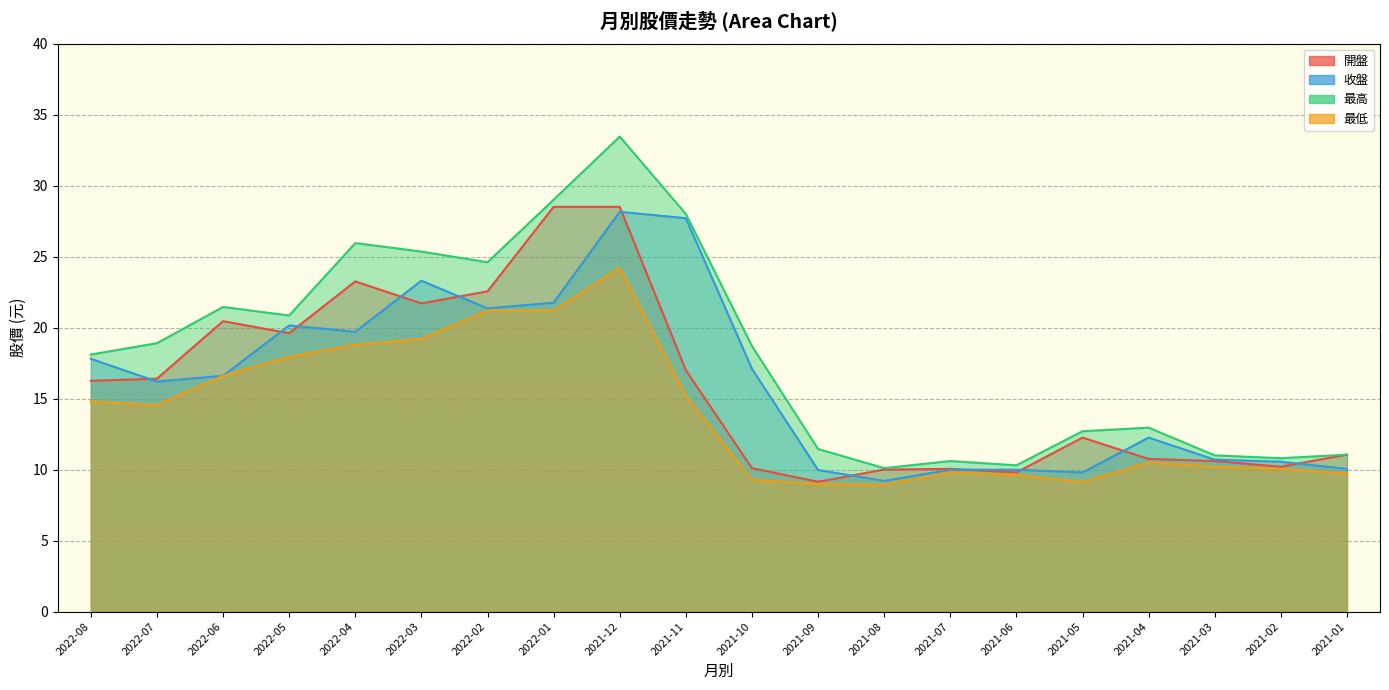

Which label corresponds to the smallest value in the chart?

2021-08